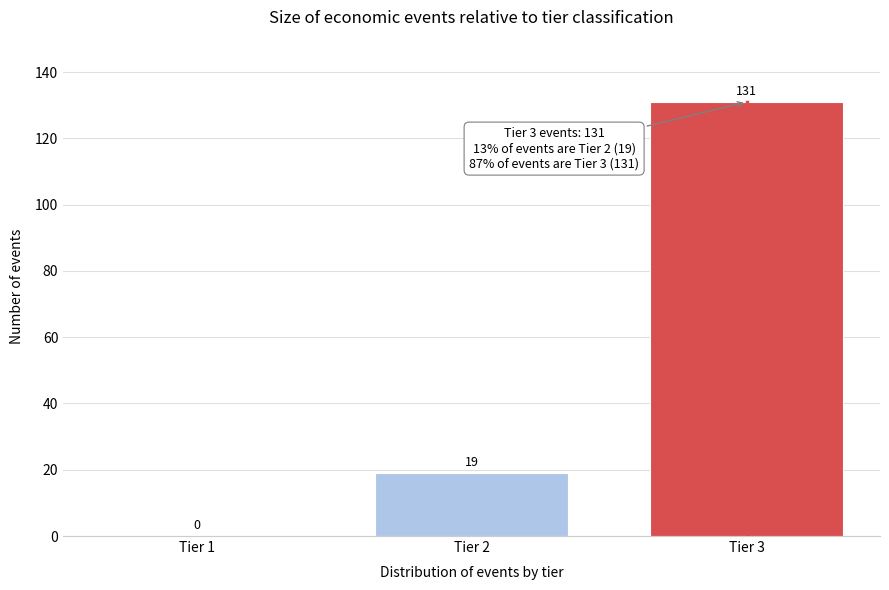

Reading left to right, list all the values displayed in this chart.

Tier 1=0	Tier 2=19	Tier 3=131